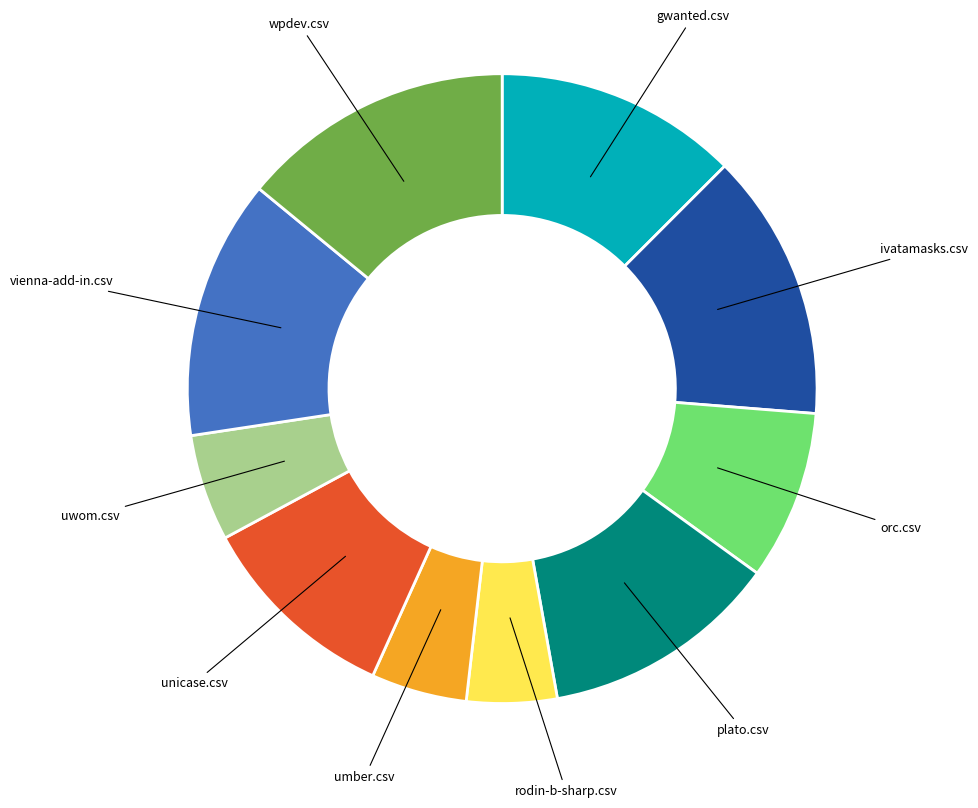

Is uwom.csv the majority of the pie?

No